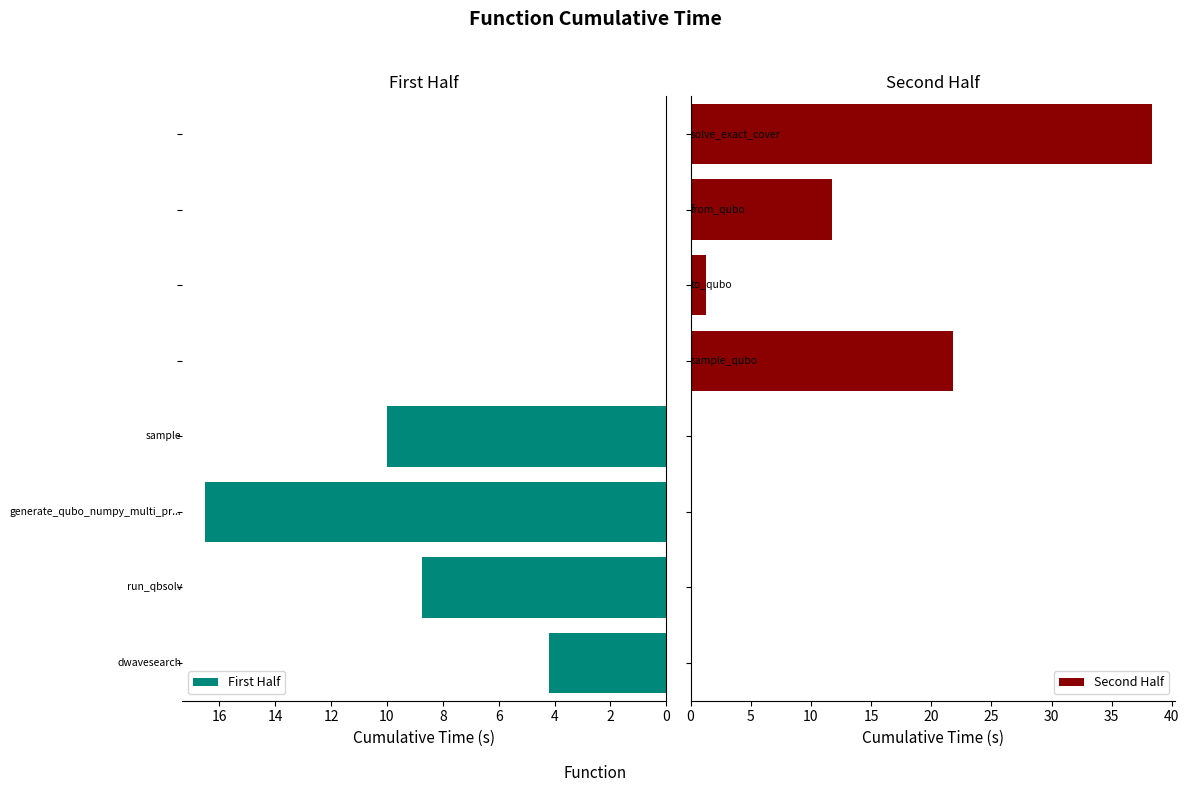

What is the minimum value shown in the chart?

1.2